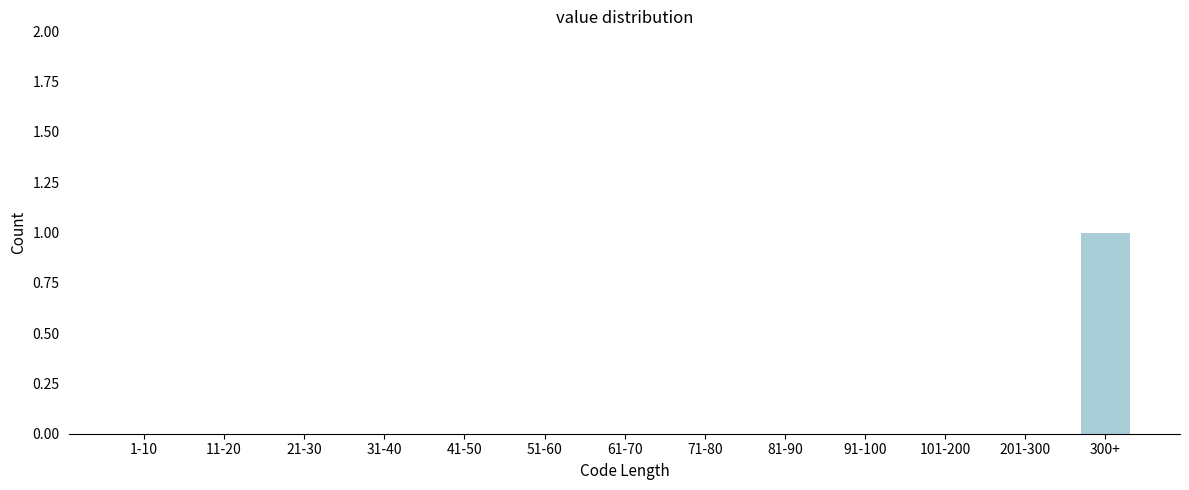

Reading left to right, extract all data points from this chart.

1-10=0	11-20=0	21-30=0	31-40=0	41-50=0	51-60=0	61-70=0	71-80=0	81-90=0	91-100=0	101-200=0	201-300=0	300+=1